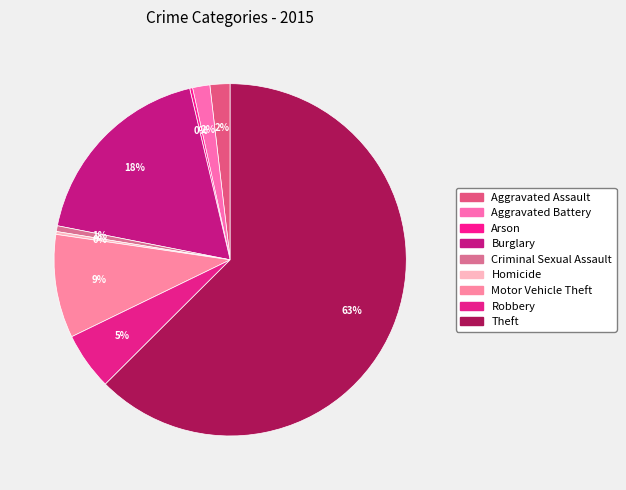

The Burglary slice represents 18% of the pie. True or false?

True